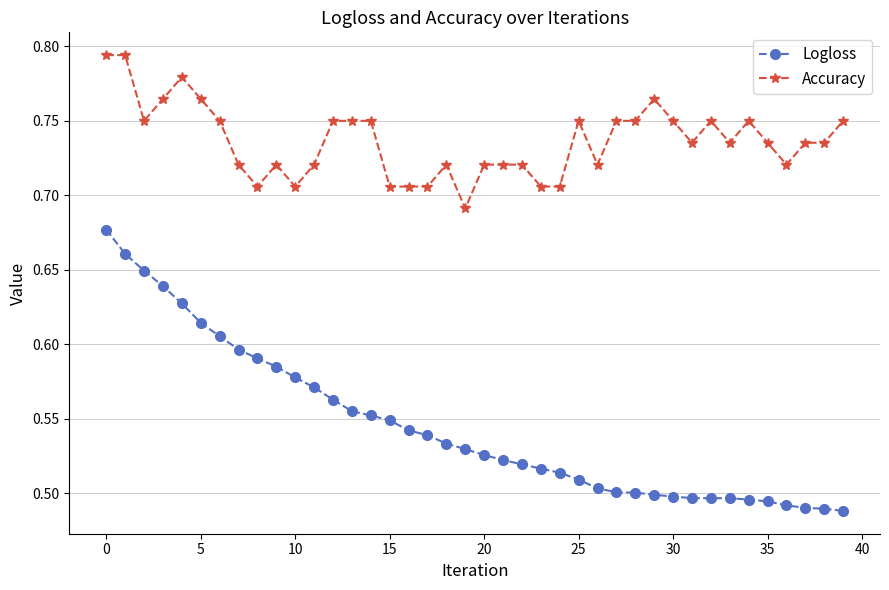

True or false: Logloss and Accuracy intersect in this chart.

False